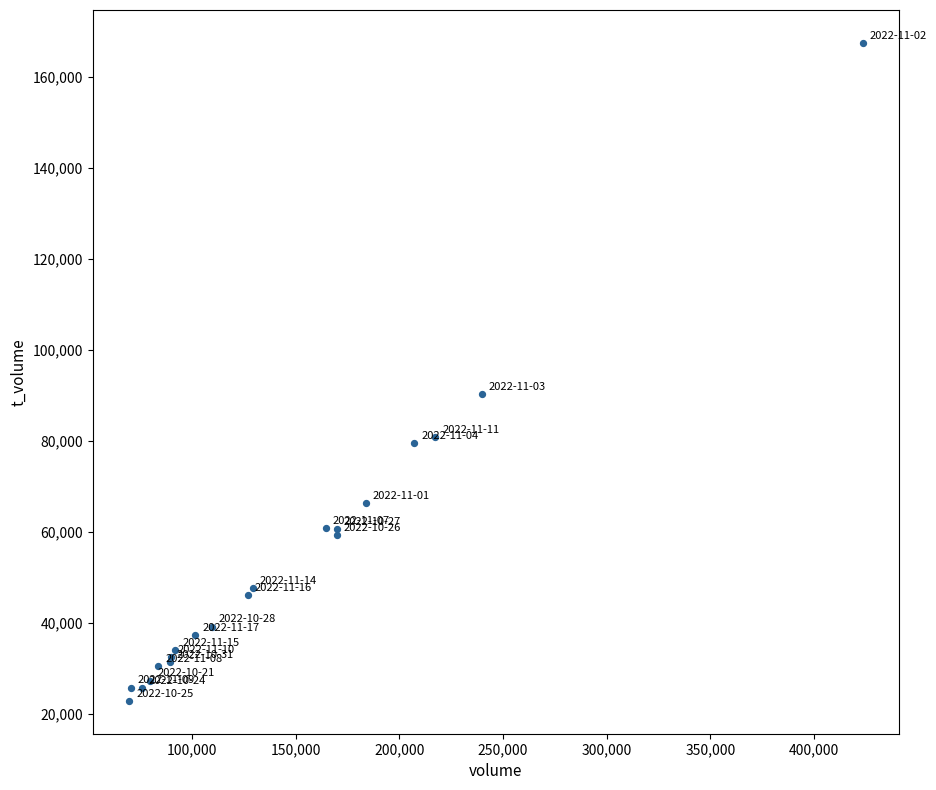

What Y value in the scatter plot is closest to 95158?

90348